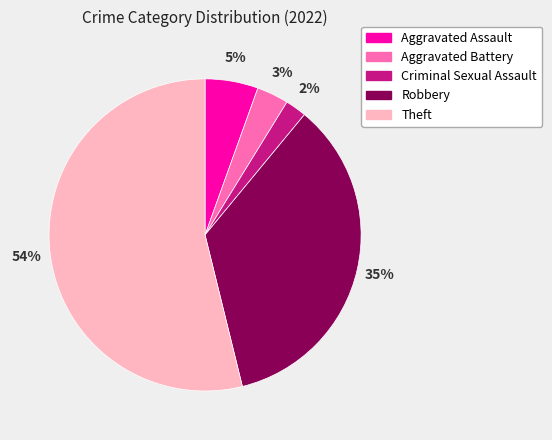

Combined, do Aggravated Assault and Aggravated Battery account for over 50%?

No